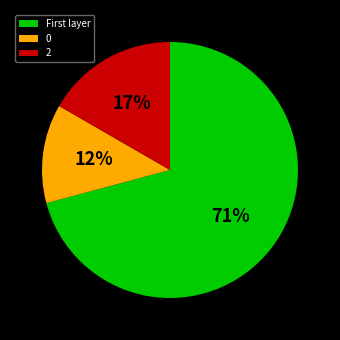

What is the majority slice?

First layer